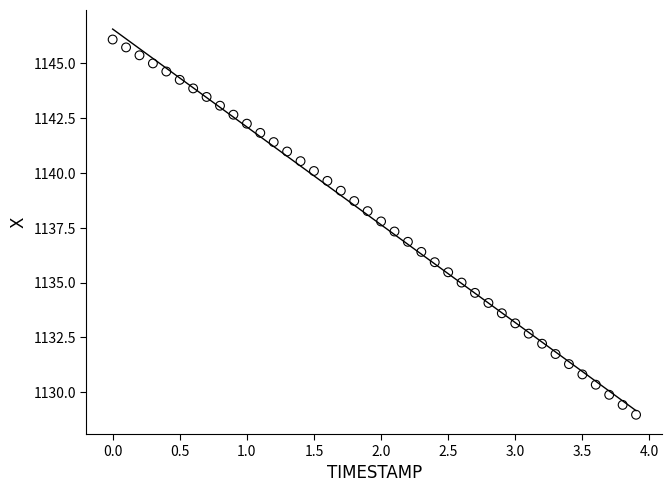

What is the range of X values (max minus min)?

3.9